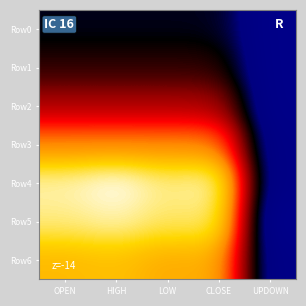

What is the minimum value shown in the chart?

-1.0